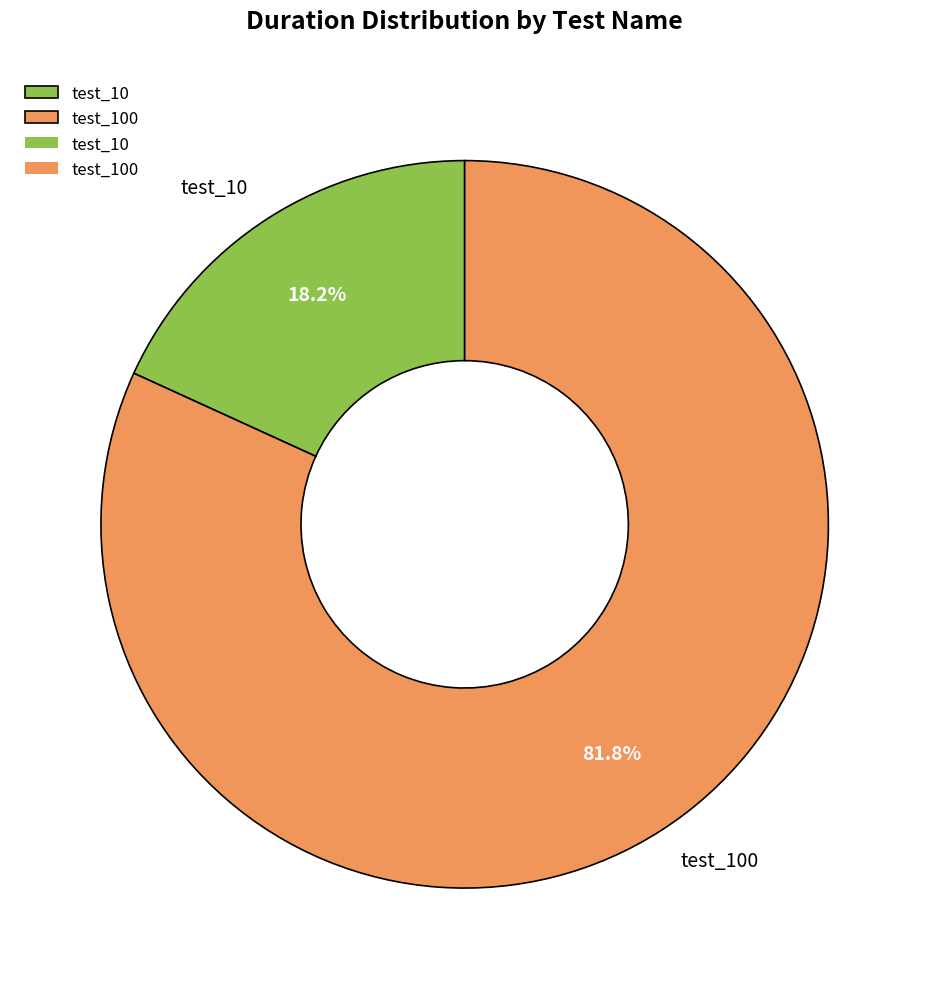

Do test_100 and test_10 together represent more than half of the pie?

Yes